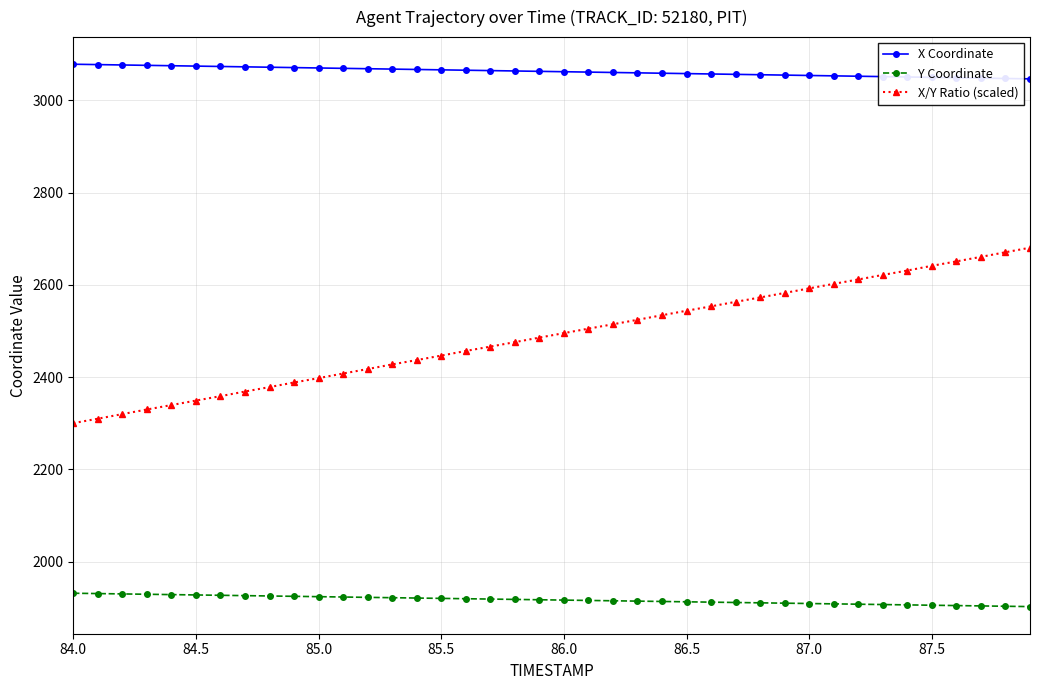

How many values in the X Coordinate series exceed 3063?

20